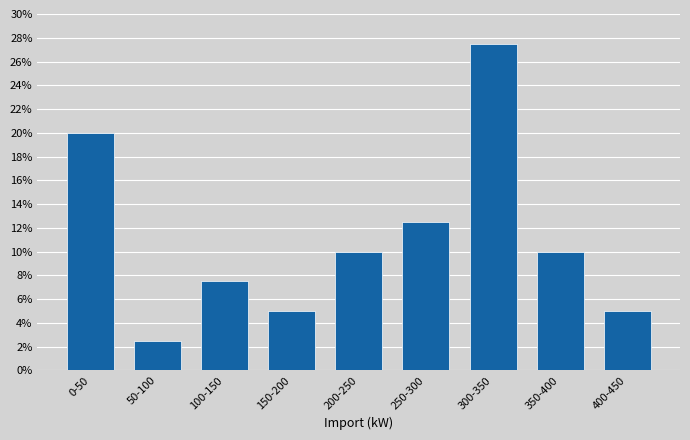

Reading right to left, extract all data points from this chart.

400-450=5.0	350-400=10.0	300-350=27.5	250-300=12.5	200-250=10.0	150-200=5.0	100-150=7.5	50-100=2.5	0-50=20.0